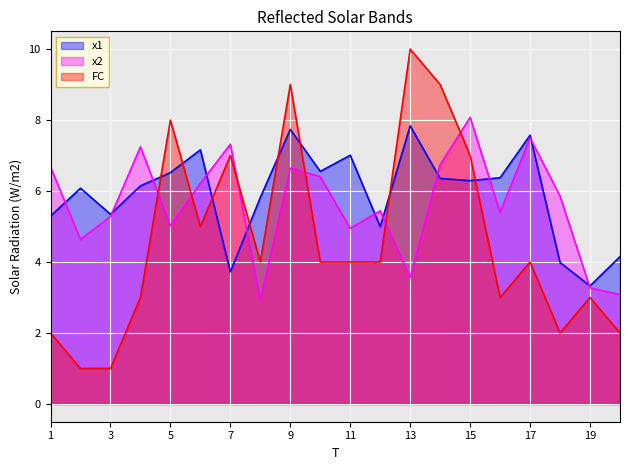

What value does the FC series have at 10?

4.0